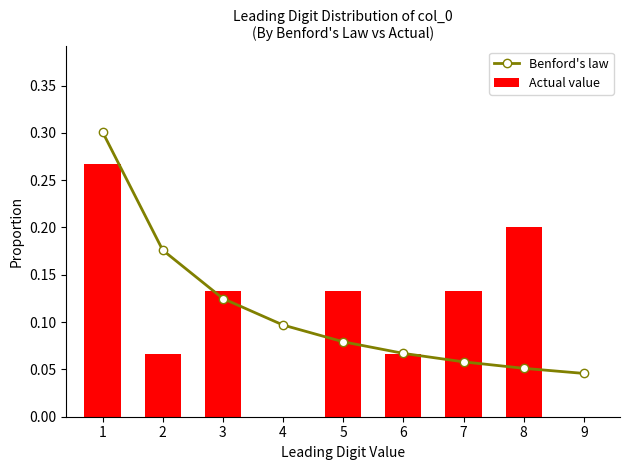

Which series has the largest range (max minus min)?

Actual value